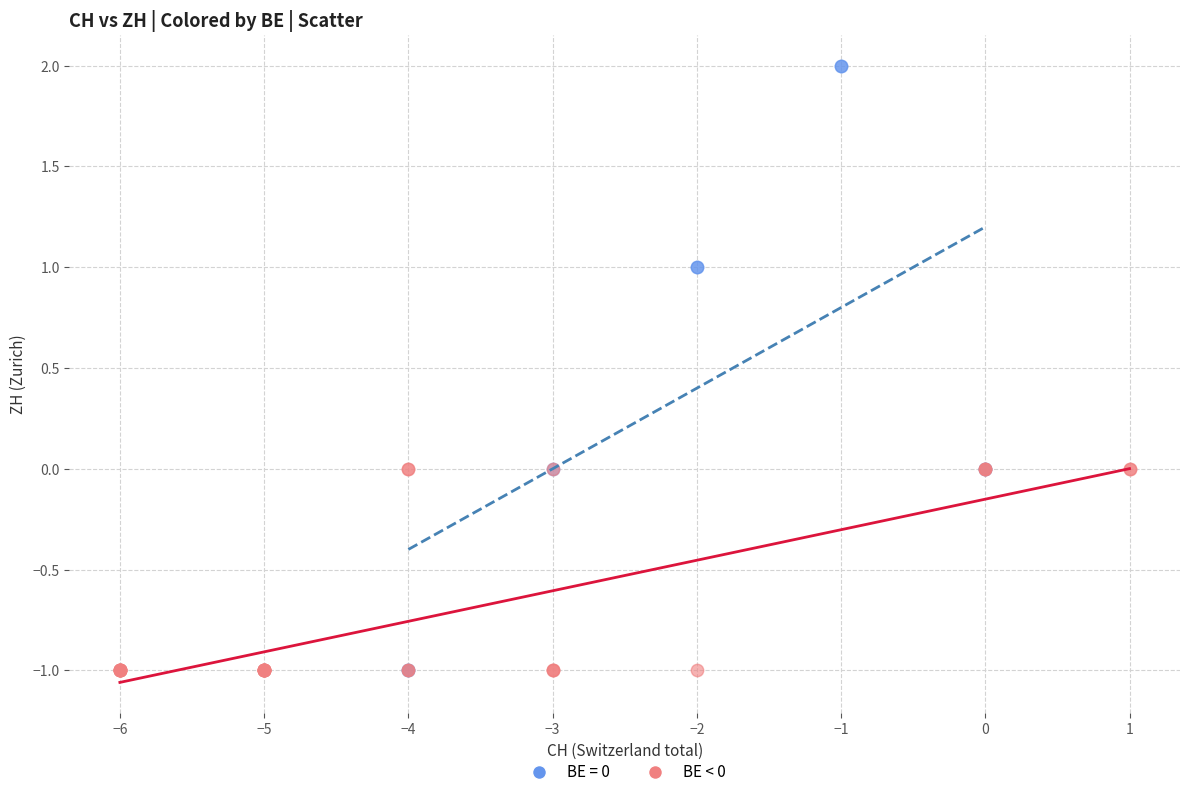

Which series reaches the maximum Y coordinate?

BE = 0